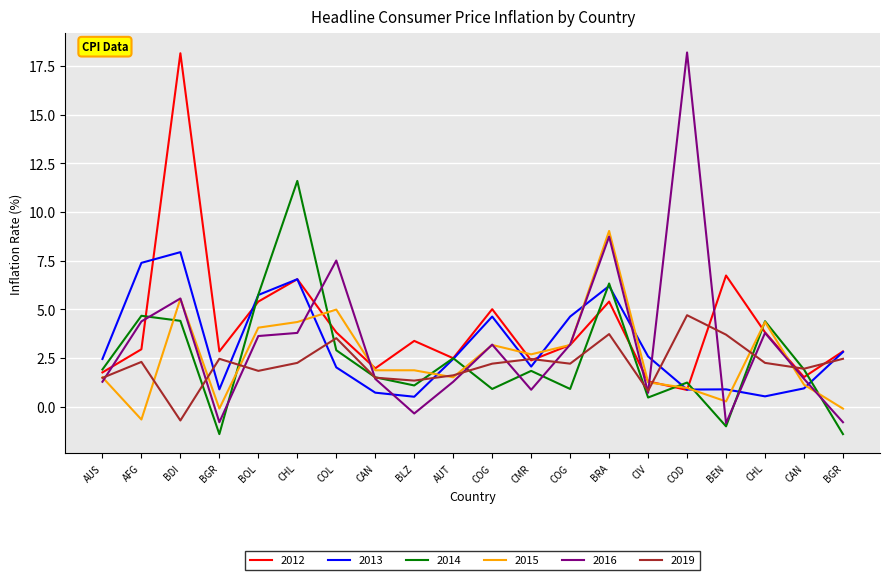

What is the difference between the maximum and minimum values in the 2013 series?

7.4